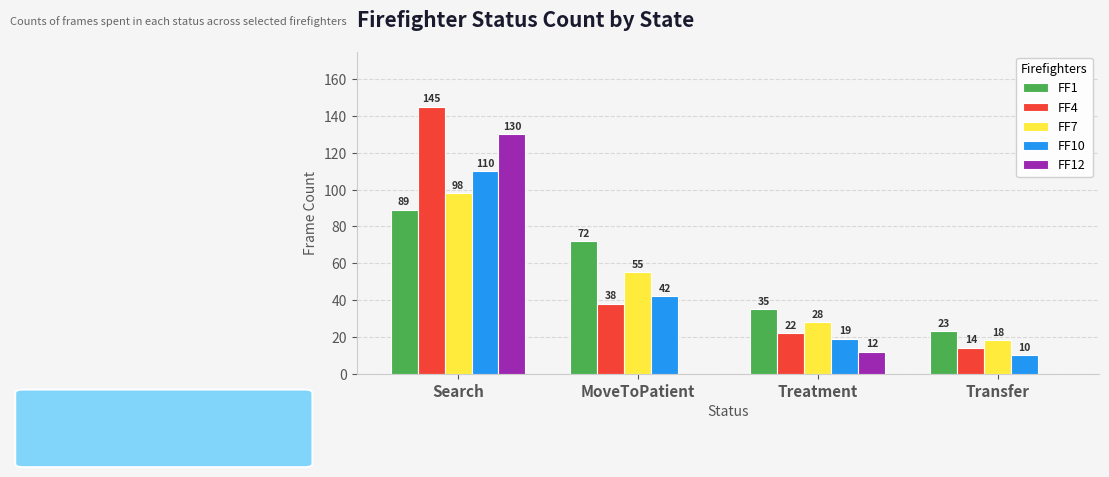

Is it true that FF4 equals 145 at Search?

True